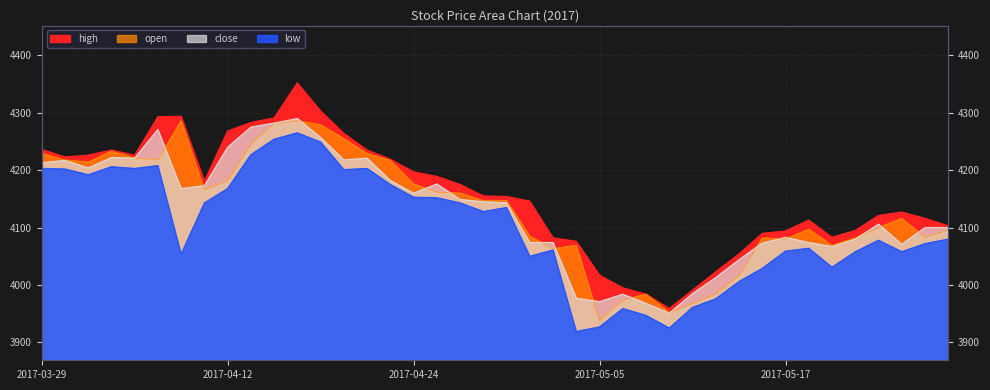

True or false: low and high intersect in this chart.

False